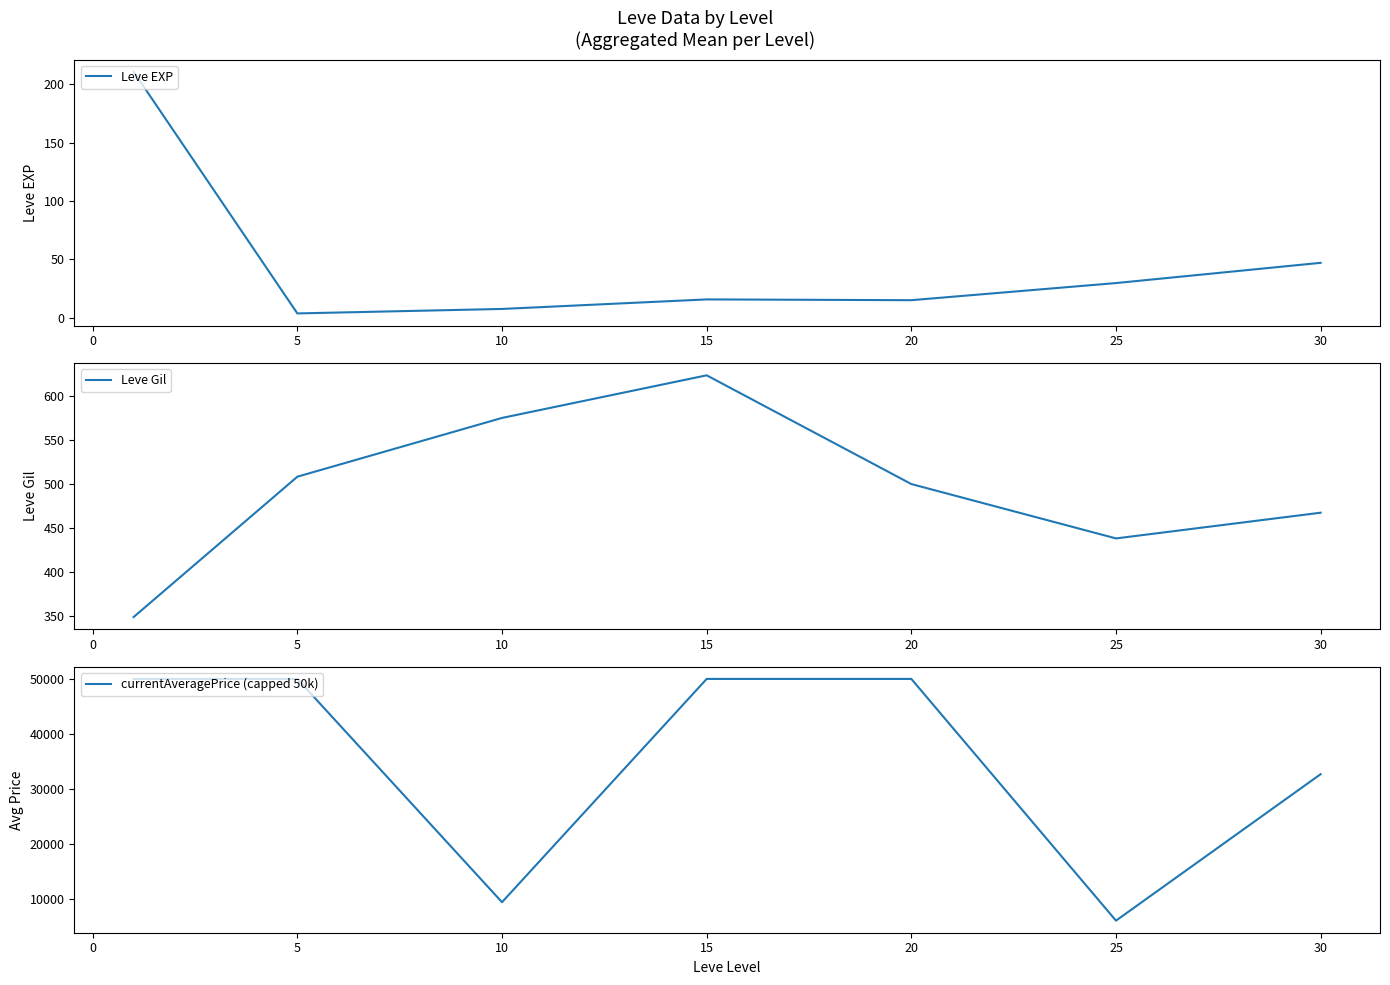

How many lines are shown in the chart?

3